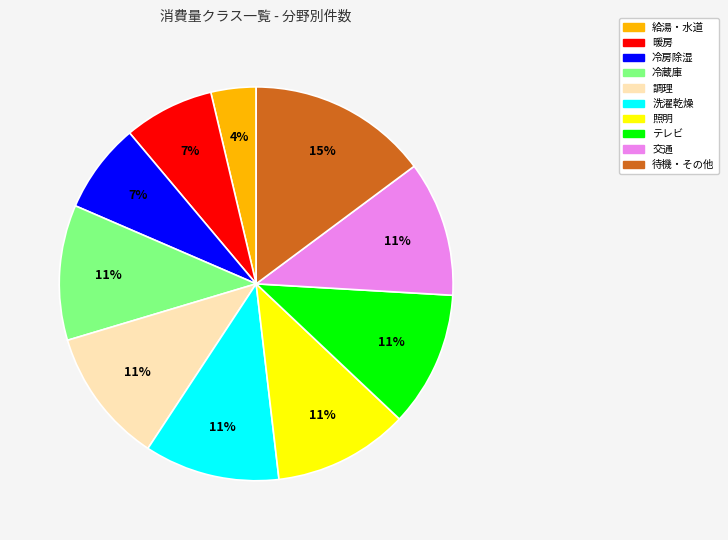

To the nearest percent, what is the difference between the largest and smallest slice percentages?

11%